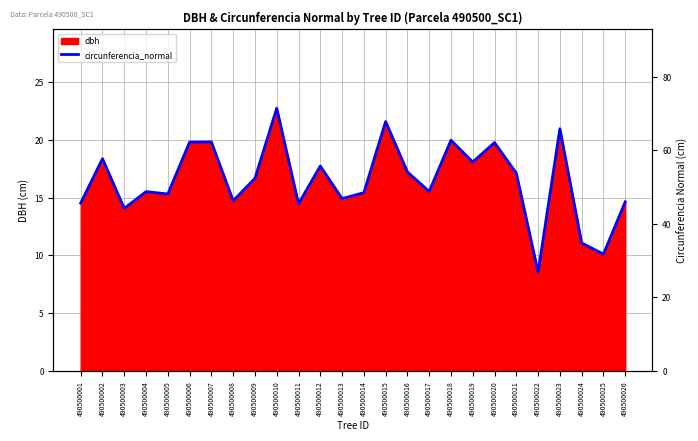

What is the approximate value at 490500024?

34.8